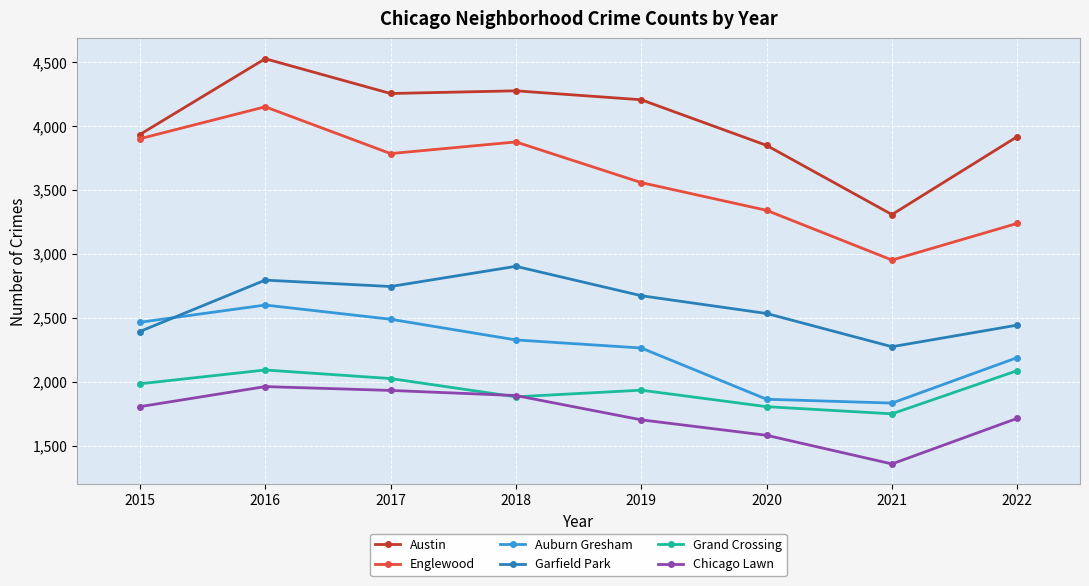

Is this an area chart (filled region under the line)?

No